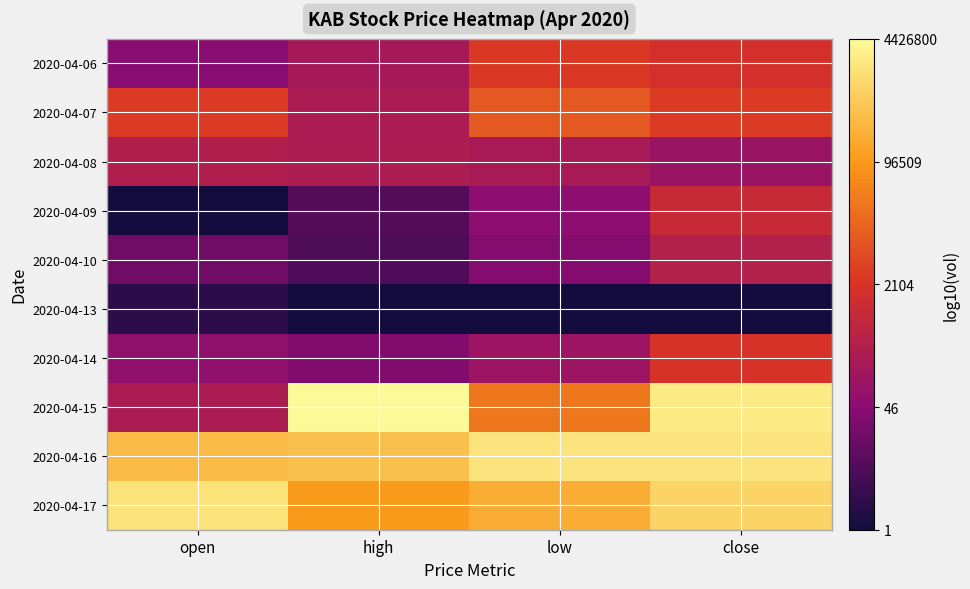

Between open and close, which series saw the biggest shift?

2020-04-15